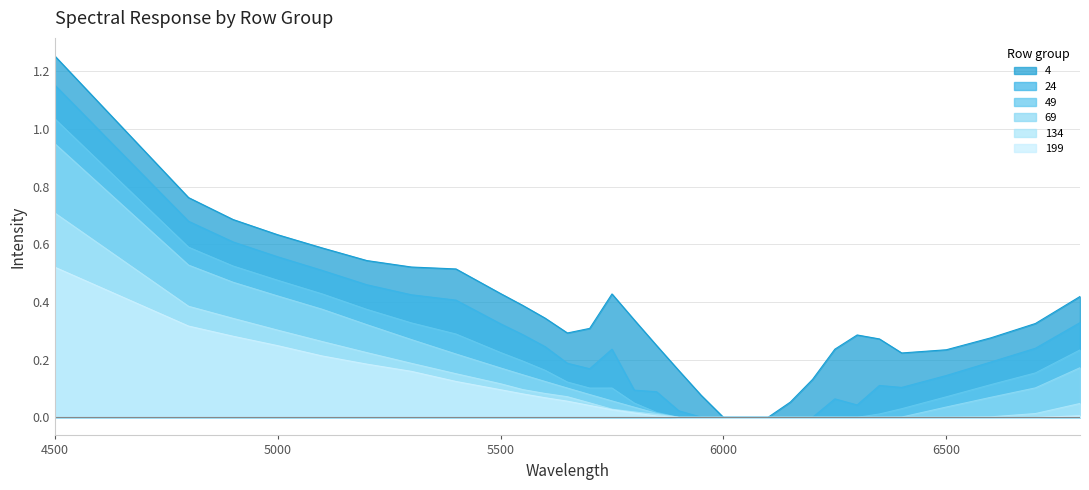

Reading left to right, transcribe all the data shown in this chart.

4: 4500=1.3	4800=0.8	4900=0.7	5000=0.6	5100=0.6	5200=0.5	5300=0.5	5400=0.5	5500=0.4	5550=0.4	5600=0.3	5650=0.3	5700=0.3	5750=0.4	5800=0.3	5850=0.2	5900=0.2	5950=0.1	6000=0.0	6050=0.0	6100=0.0	6150=0.1	6200=0.1	6250=0.2	6300=0.3	6350=0.3	6400=0.2	6500=0.2	6600=0.3	6700=0.3	6800=0.4
24: 4500=1.2	4800=0.7	4900=0.6	5000=0.6	5100=0.5	5200=0.5	5300=0.4	5400=0.4	5500=0.3	5550=0.3	5600=0.2	5650=0.2	5700=0.2	5750=0.2	5800=0.1	5850=0.1	5900=0.0	5950=0.0	6000=0.0	6050=0.0	6100=0.0	6150=0.0	6200=0.0	6250=0.1	6300=0.0	6350=0.1	6400=0.1	6500=0.1	6600=0.2	6700=0.2	6800=0.3
49: 4500=1.0	4800=0.6	4900=0.5	5000=0.5	5100=0.4	5200=0.4	5300=0.3	5400=0.3	5500=0.2	5550=0.2	5600=0.2	5650=0.1	5700=0.1	5750=0.1	5800=0.0	5850=0.0	5900=0.0	5950=0.0	6000=0.0	6050=0.0	6100=0.0	6150=0.0	6200=0.0	6250=0.0	6300=0.0	6350=0.0	6400=0.0	6500=0.1	6600=0.1	6700=0.2	6800=0.2
69: 4500=0.9	4800=0.5	4900=0.5	5000=0.4	5100=0.4	5200=0.3	5300=0.3	5400=0.2	5500=0.2	5550=0.1	5600=0.1	5650=0.1	5700=0.1	5750=0.1	5800=0.0	5850=0.0	5900=0.0	5950=0.0	6000=0.0	6050=0.0	6100=0.0	6150=0.0	6200=0.0	6250=0.0	6300=0.0	6350=0.0	6400=0.0	6500=0.0	6600=0.1	6700=0.1	6800=0.2
134: 4500=0.7	4800=0.4	4900=0.3	5000=0.3	5100=0.3	5200=0.2	5300=0.2	5400=0.2	5500=0.1	5550=0.1	5600=0.1	5650=0.1	5700=0.1	5750=0.0	5800=0.0	5850=0.0	5900=0.0	5950=0.0	6000=0.0	6050=0.0	6100=0.0	6150=0.0	6200=0.0	6250=0.0	6300=0.0	6350=0.0	6400=0.0	6500=0.0	6600=0.0	6700=0.0	6800=0.0
199: 4500=0.5	4800=0.3	4900=0.3	5000=0.2	5100=0.2	5200=0.2	5300=0.2	5400=0.1	5500=0.1	5550=0.1	5600=0.1	5650=0.1	5700=0.0	5750=0.0	5800=0.0	5850=0.0	5900=0.0	5950=0.0	6000=0.0	6050=0.0	6100=0.0	6150=0.0	6200=0.0	6250=0.0	6300=0.0	6350=0.0	6400=0.0	6500=0.0	6600=0.0	6700=0.0	6800=0.0